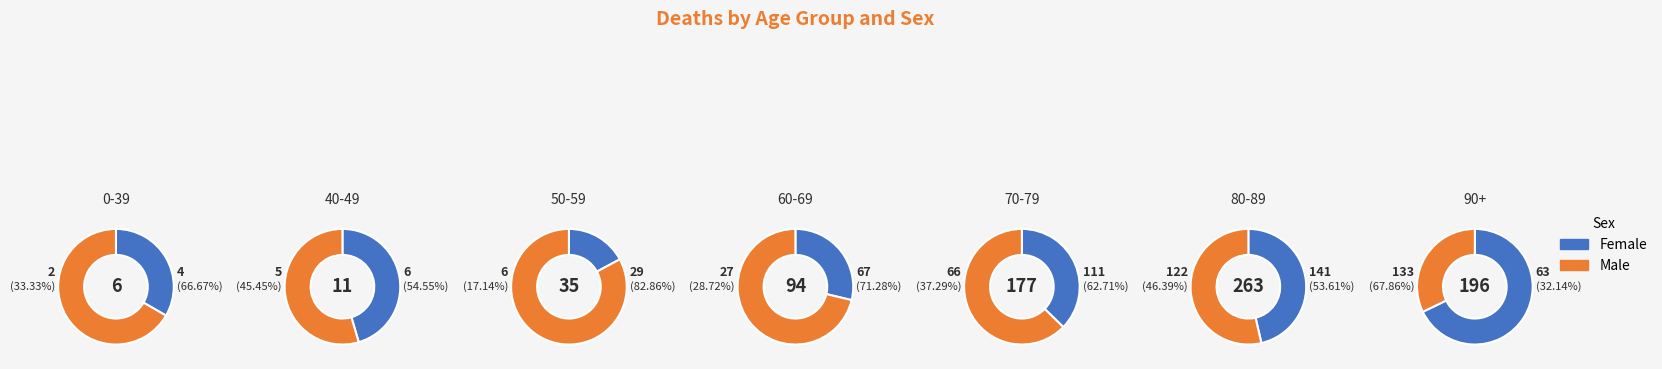

Which category has the smallest portion of the pie?

0-39